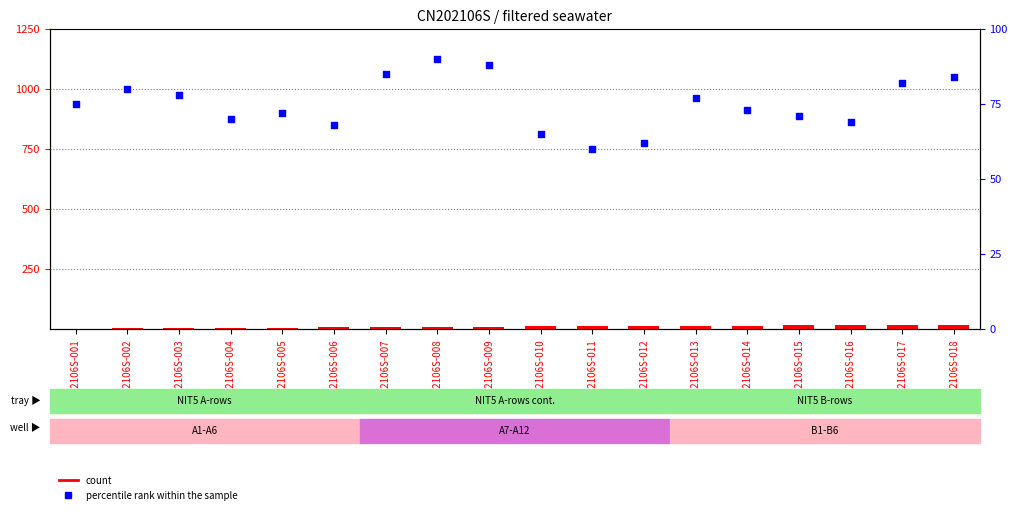

At how many categories does at least one series exceed 65?

15